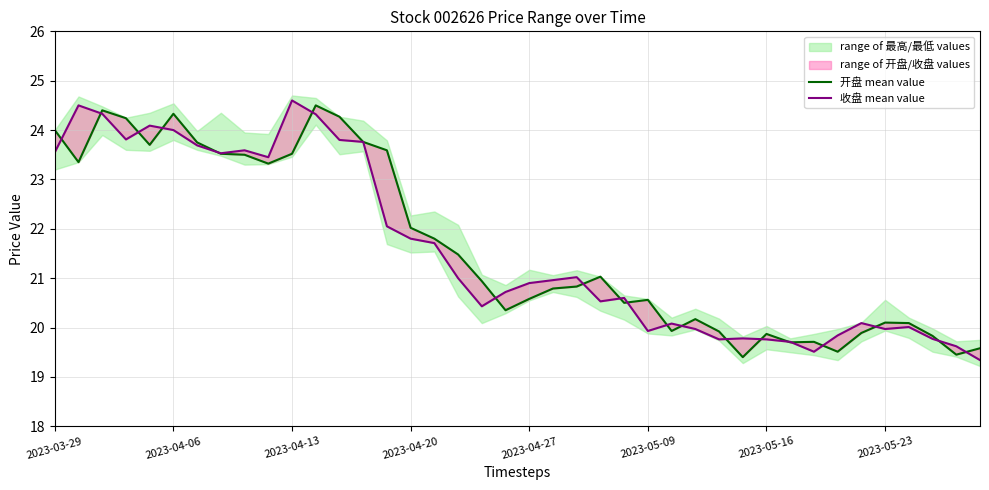

At which category is the sum across all series the highest?

11